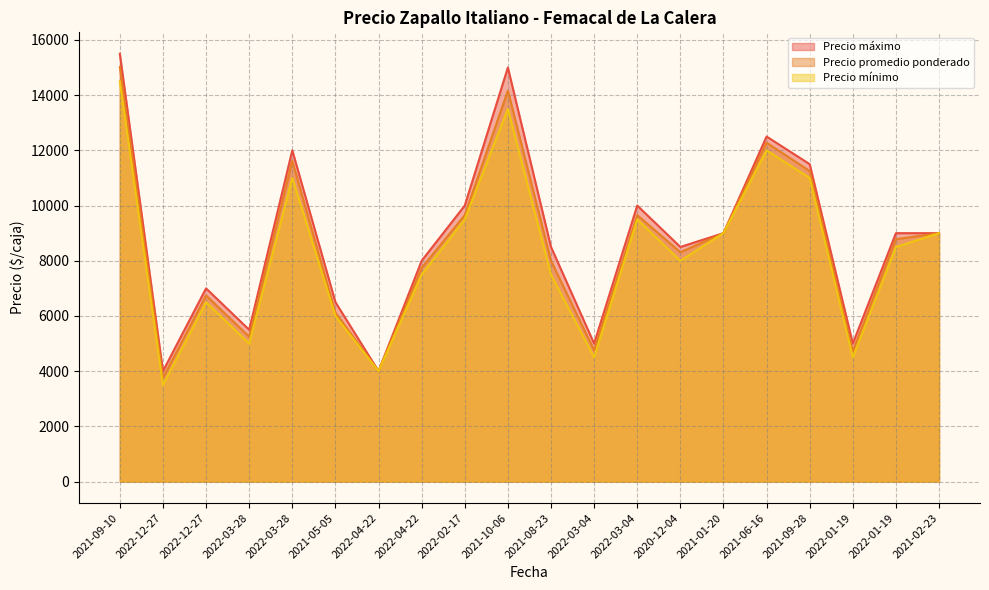

What is the difference between the highest and lowest values at 2022-12-27?

500